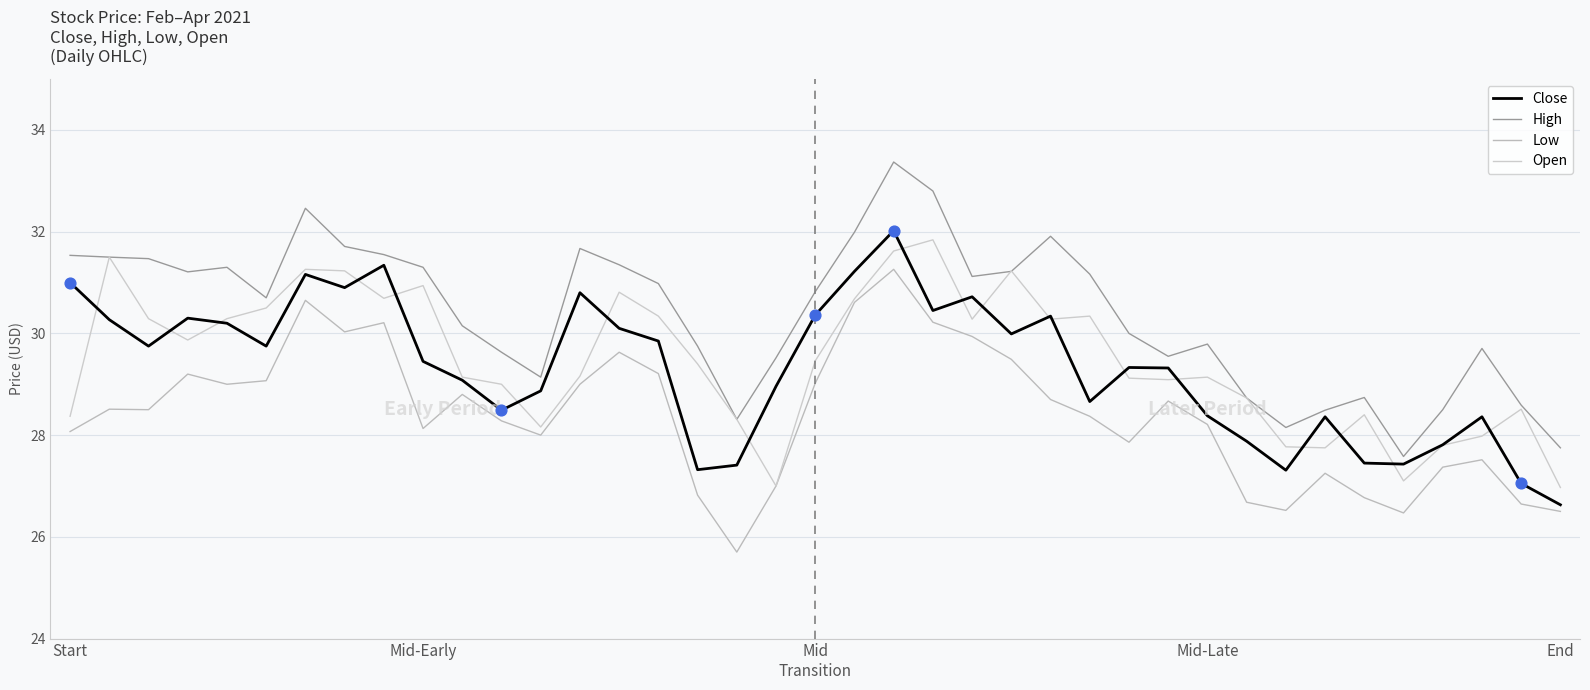

At how many categories does at least one series exceed 28?

37